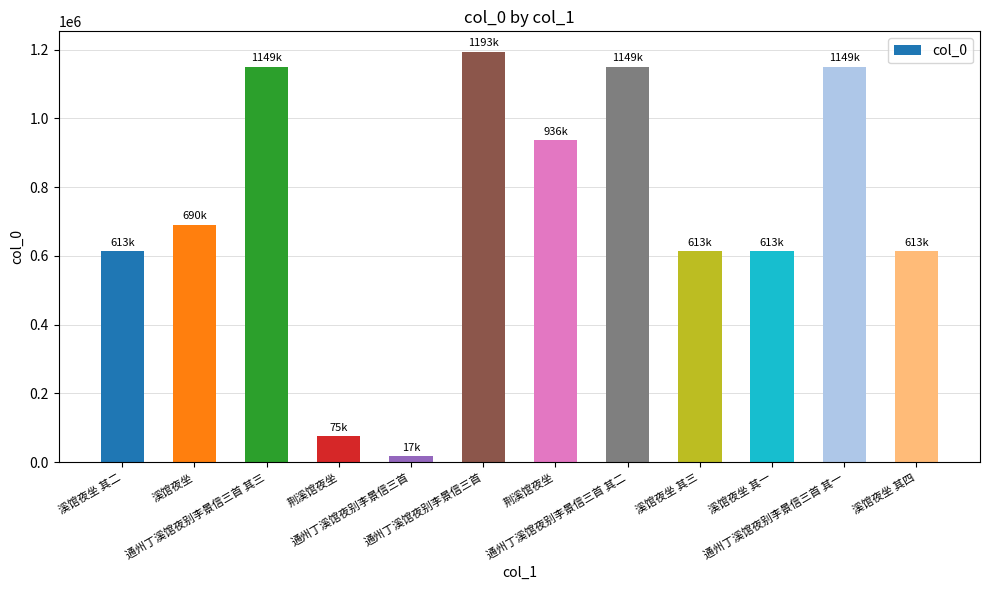

What is the change in value from 荆溪馆夜坐 to 溪馆夜坐 其四?

-323169